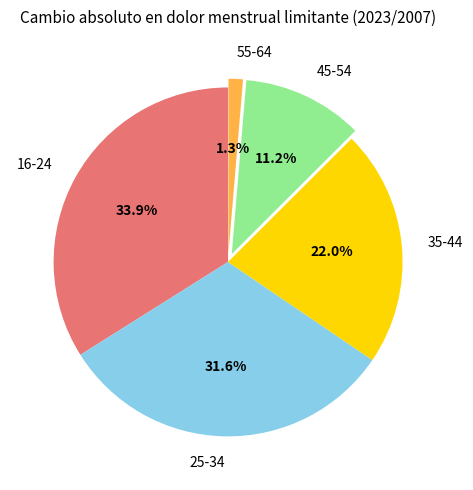

Between 16-24 and 55-64, which is larger?

16-24